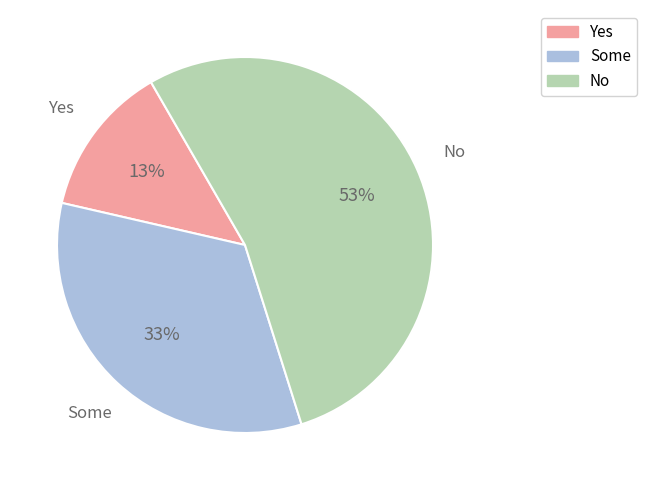

Does any single category account for the majority?

Yes